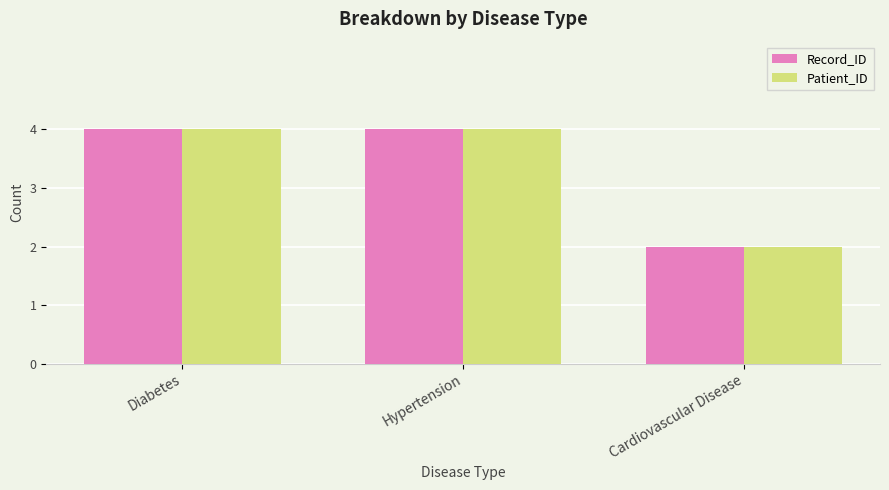

Are the bars horizontal?

No